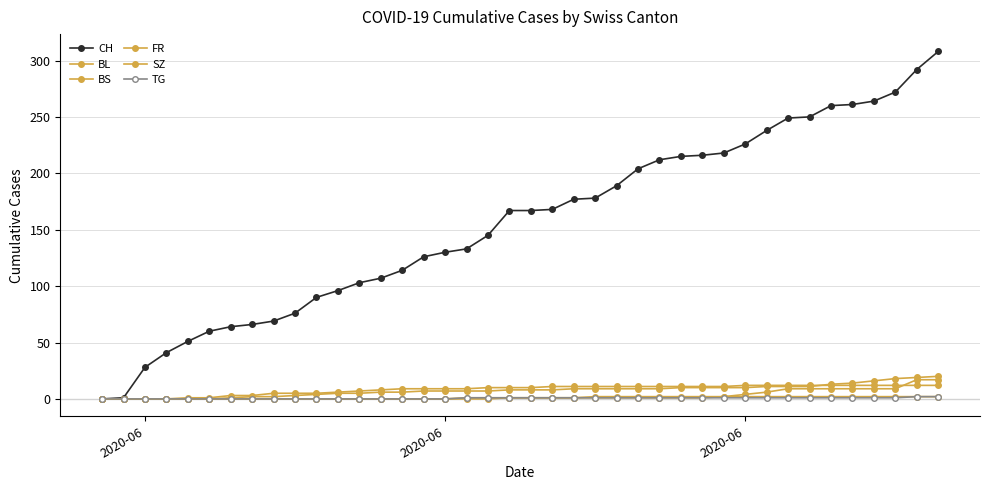

How many distinct data groups are displayed?

6